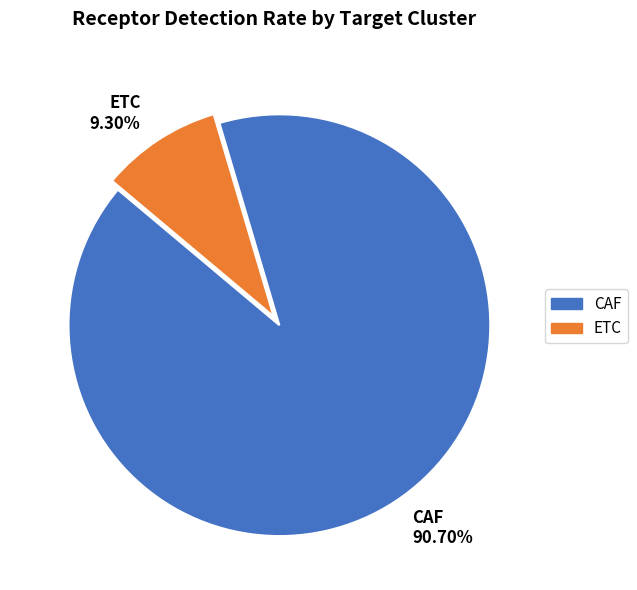

Which category accounts for the majority?

CAF